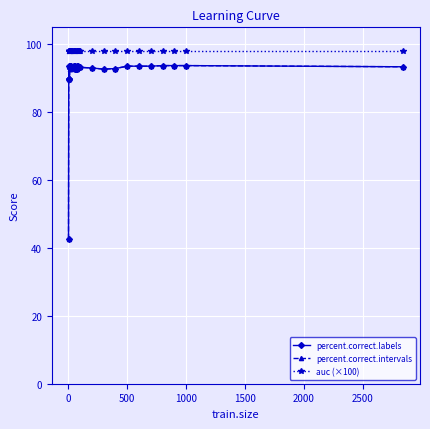

What is the minimum value shown in the chart?

42.7